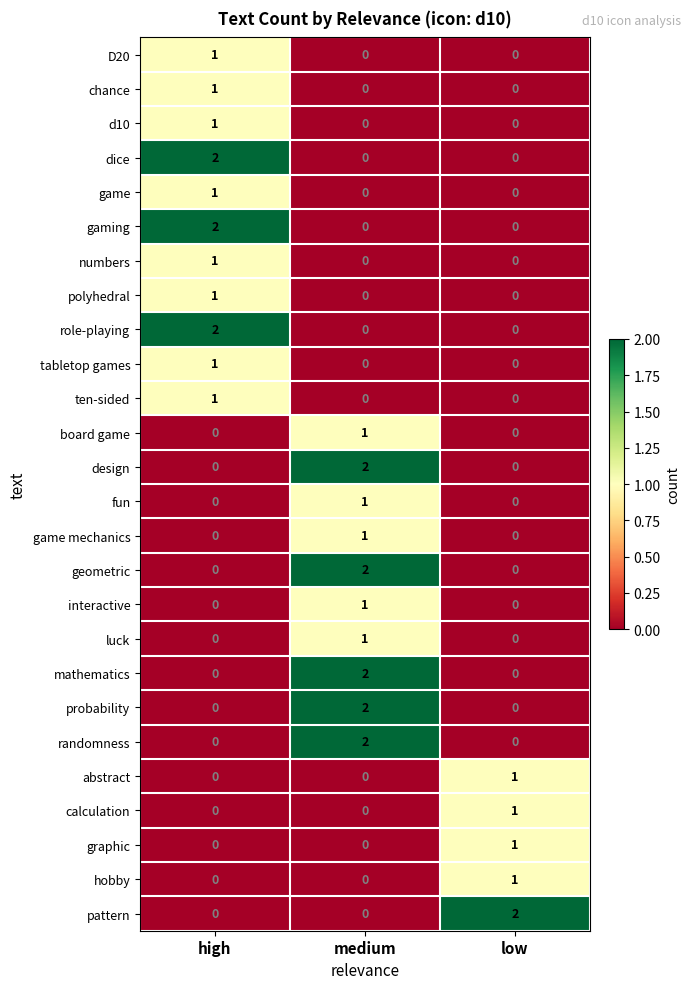

At which category is the sum across all series the highest?

medium